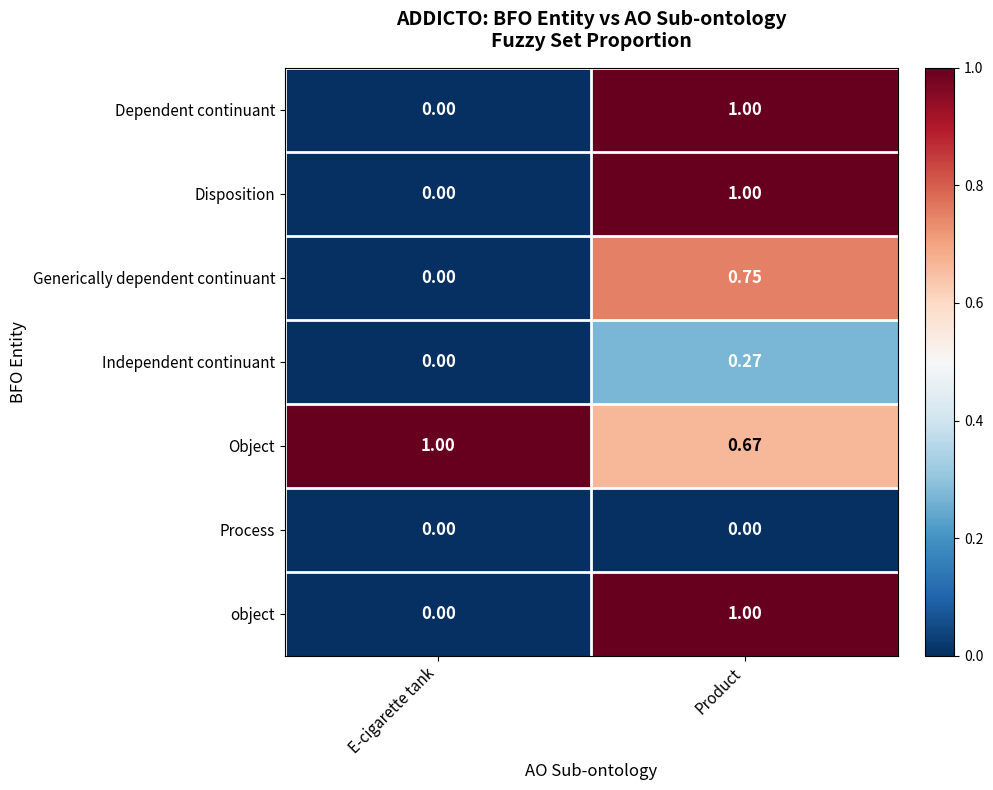

Is the value of Independent continuant at Product greater than the value of Generically dependent continuant at Product?

No